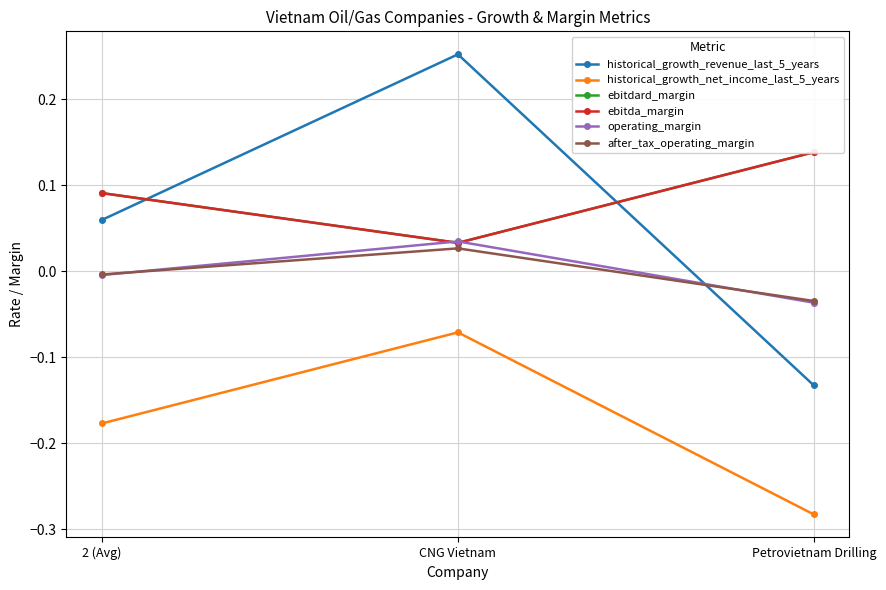

What is the label of the 2nd point from the left?

CNG Vietnam